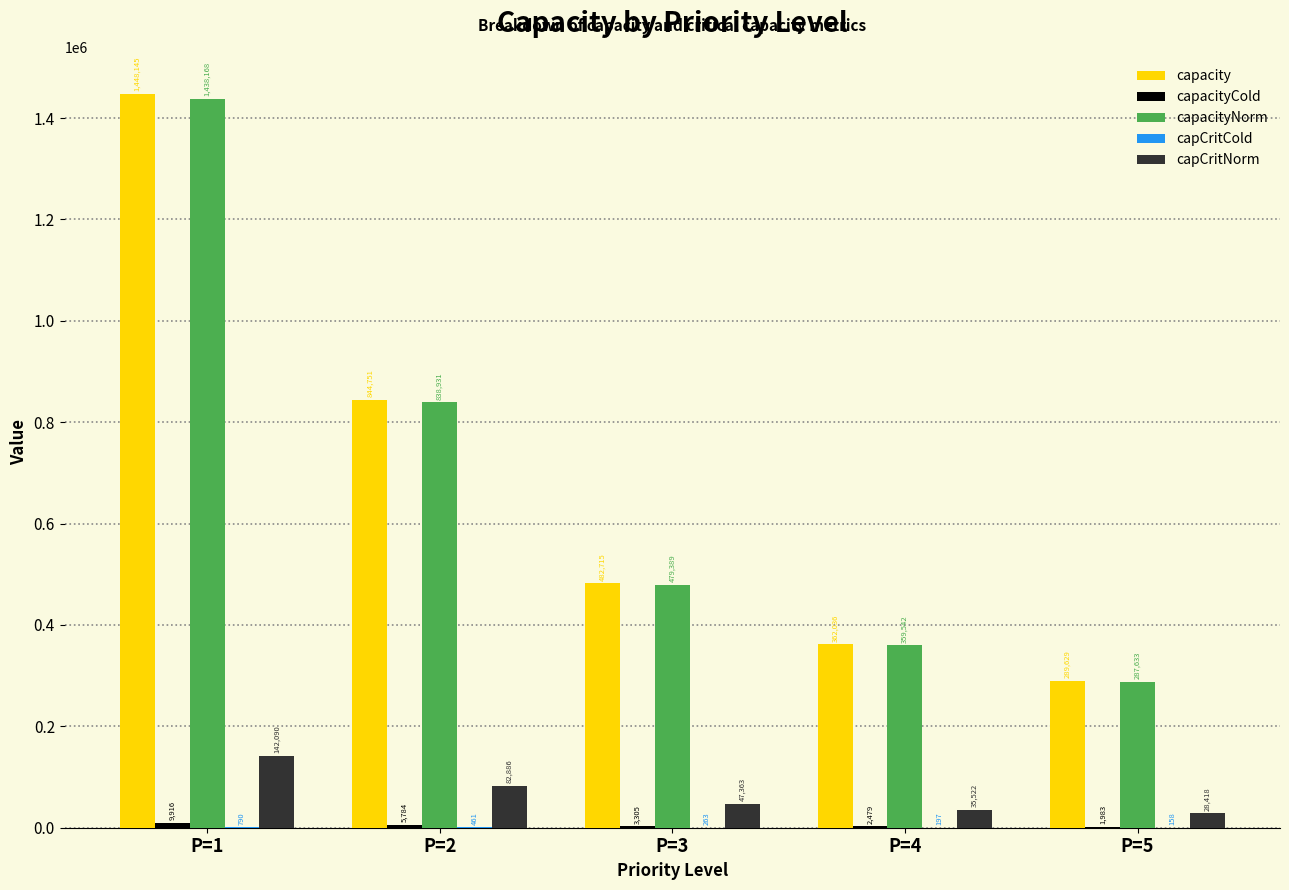

How many series are shown in this chart?

5